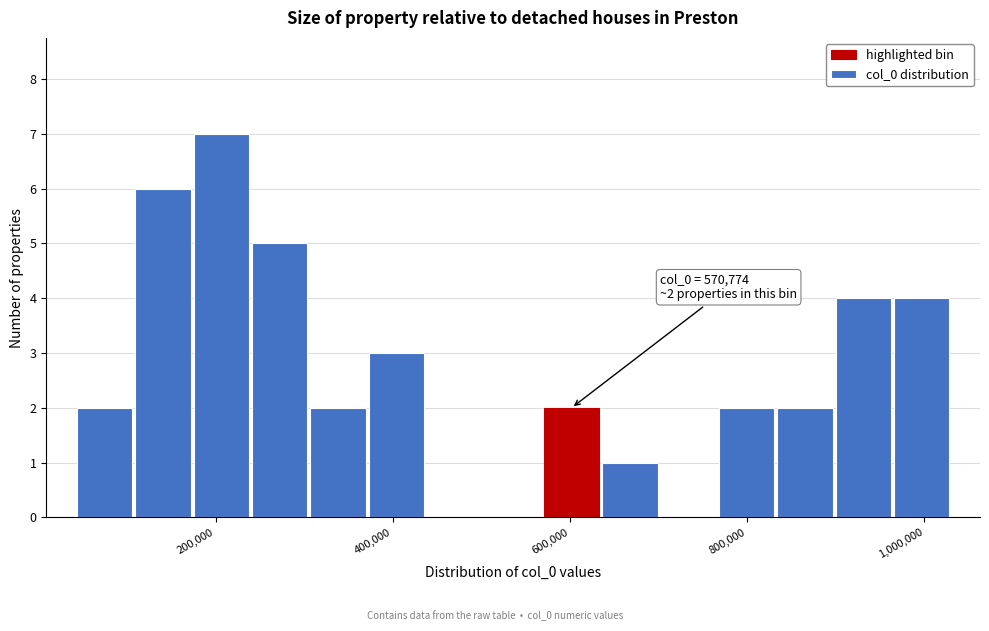

Around what value on the x-axis is the tallest bar? Give the approximate position of its centre, as read against the axis.

200000